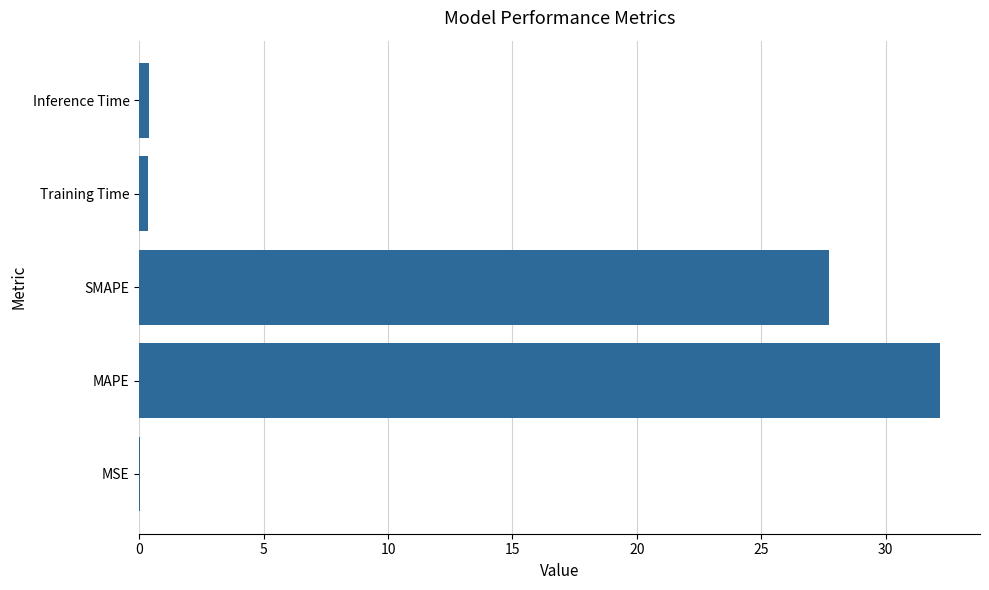

At which category does the chart reach its peak across all series?

MAPE